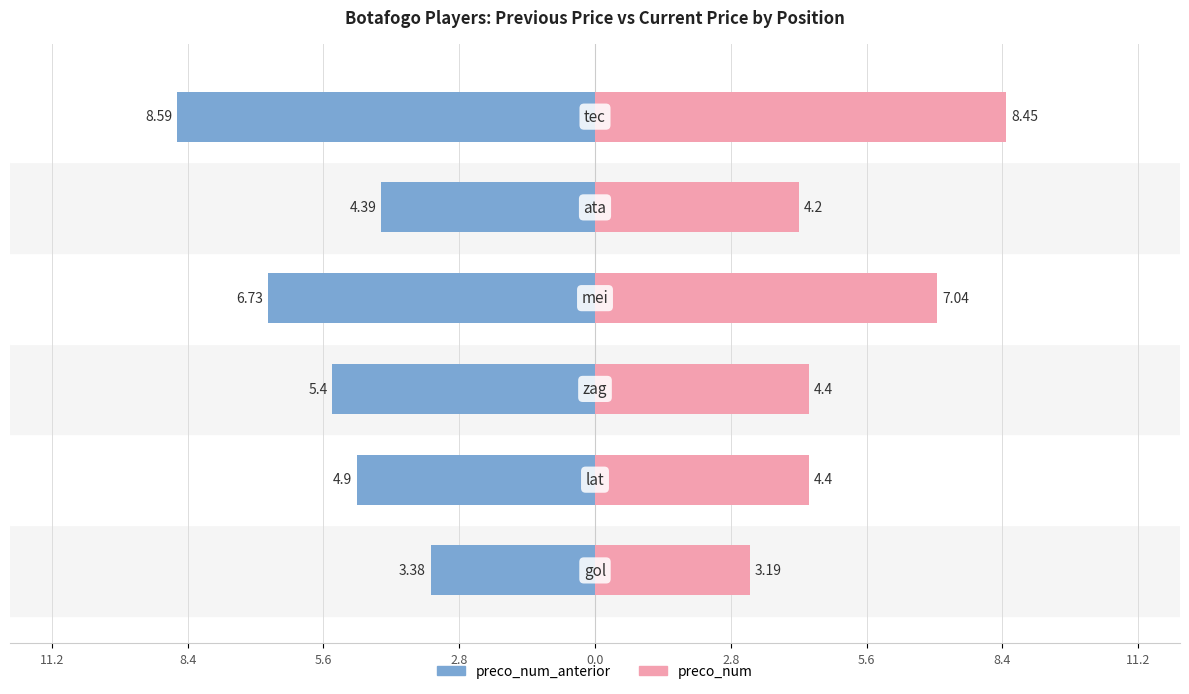

Which has a higher value, 11.2 or 0.0?

11.2